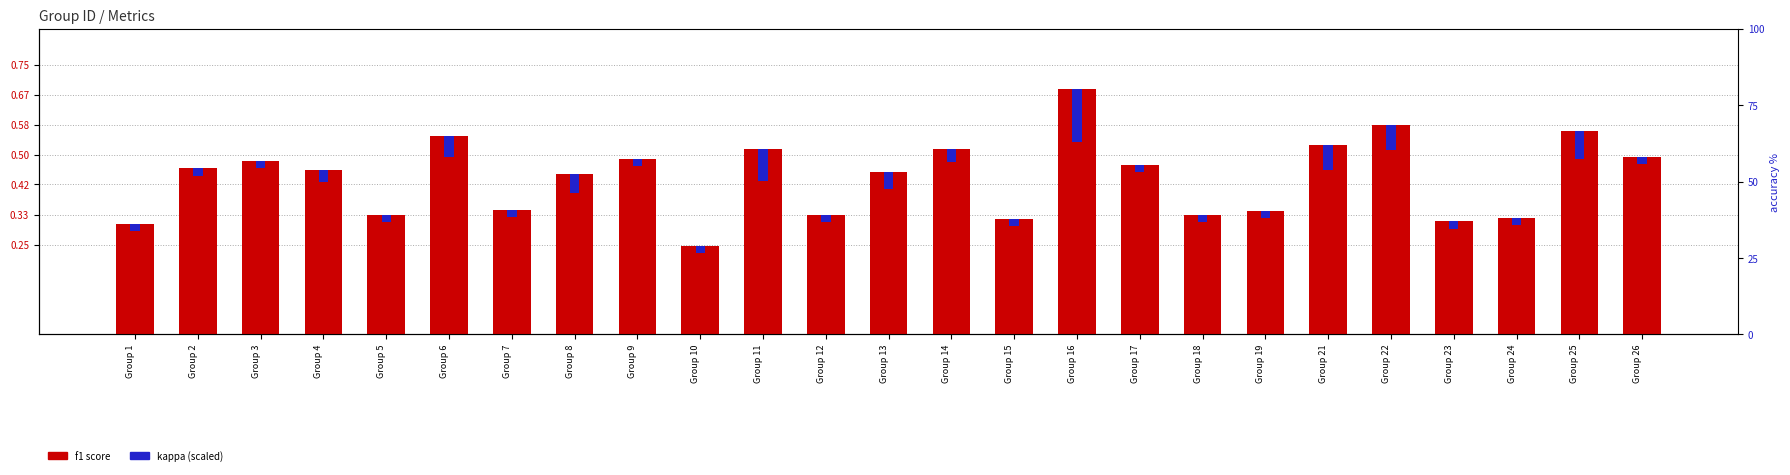

Between Group 12 and Group 19, which series saw the biggest shift?

f1 score